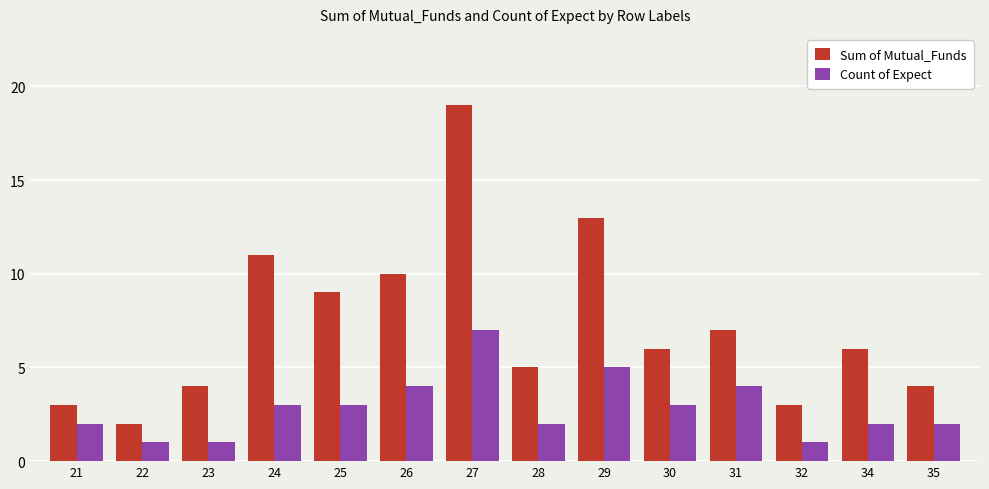

Is the value of Sum of Mutual_Funds at 26 greater than the value of Count of Expect at 22?

Yes